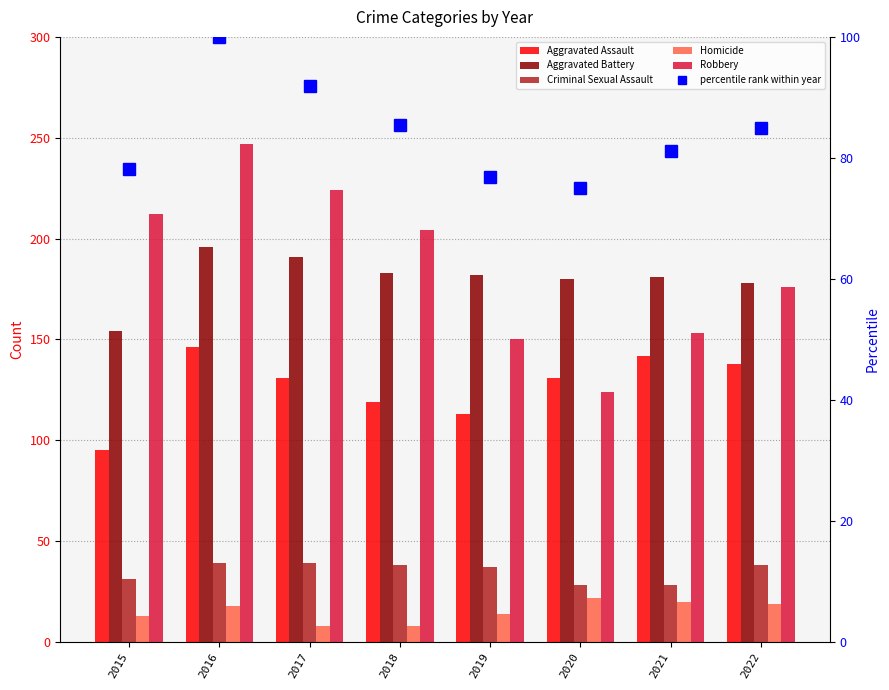

Count the number of categories in the chart.

8